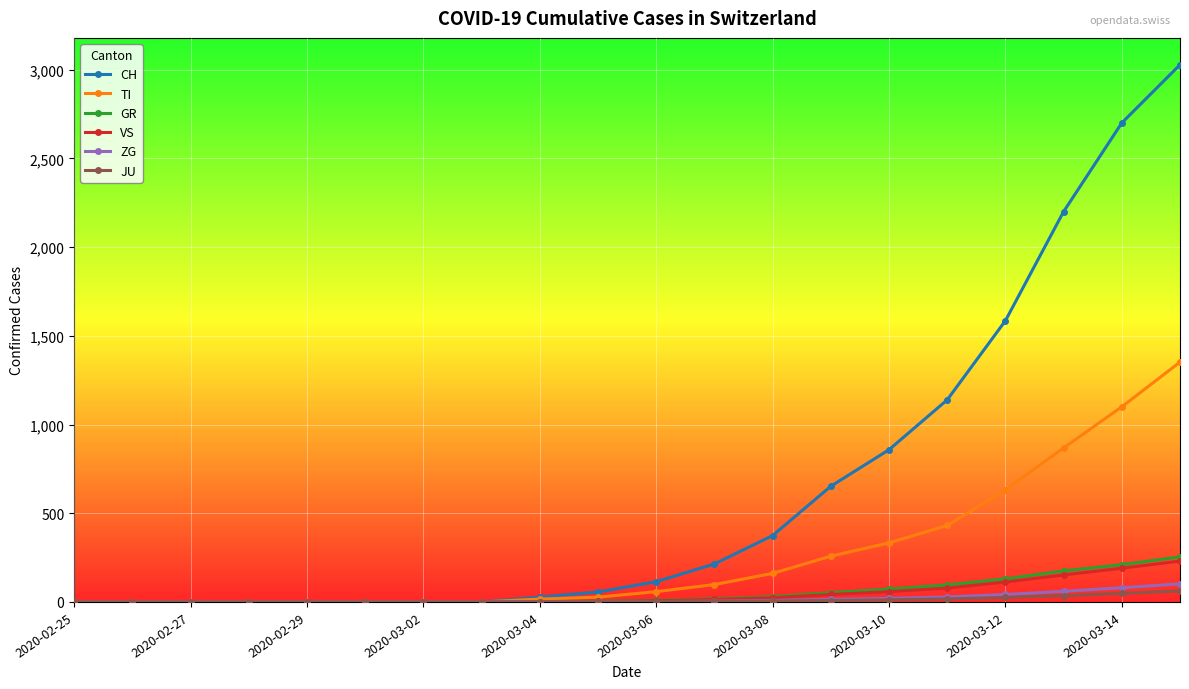

Which series has the widest spread of values?

CH